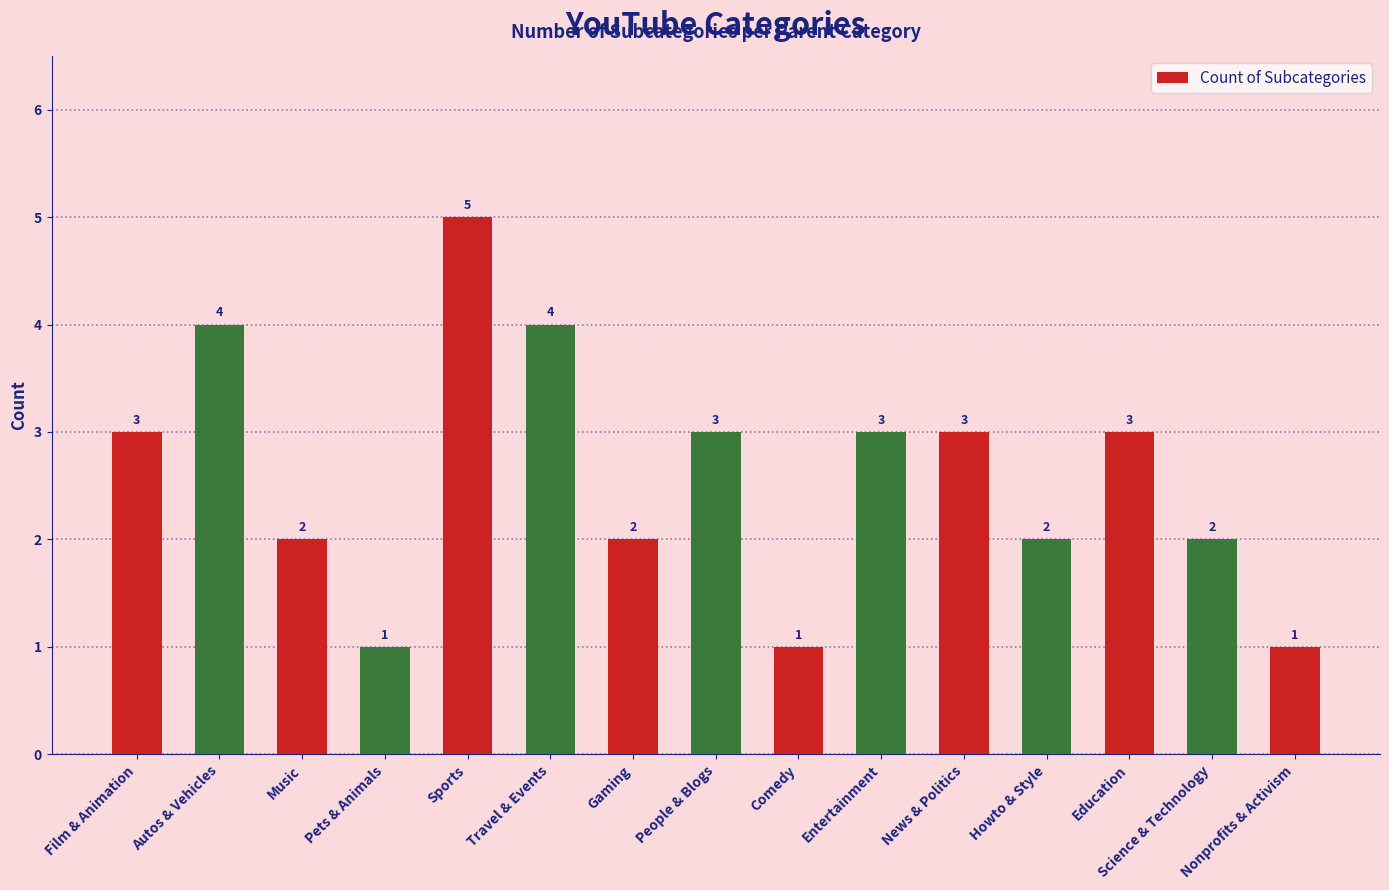

How many bars are there in total?

15